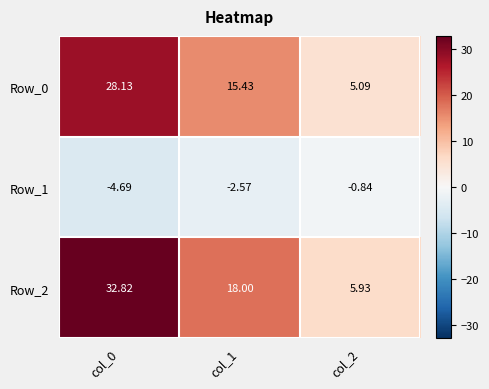

The value of Row_1 at col_2 is -1.1. True or false?

False